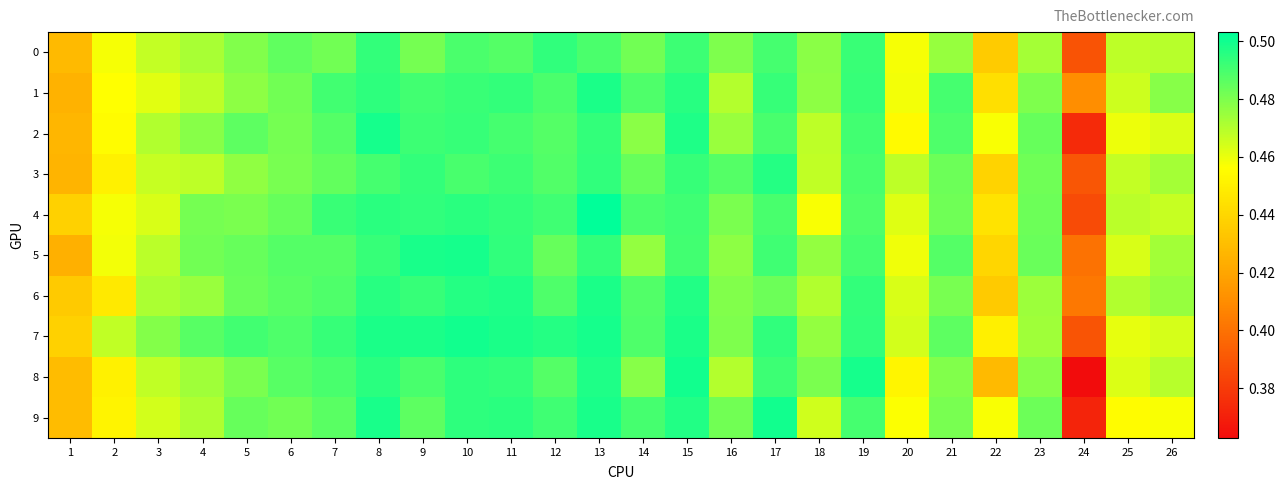

Which series has the largest total across all categories?

7